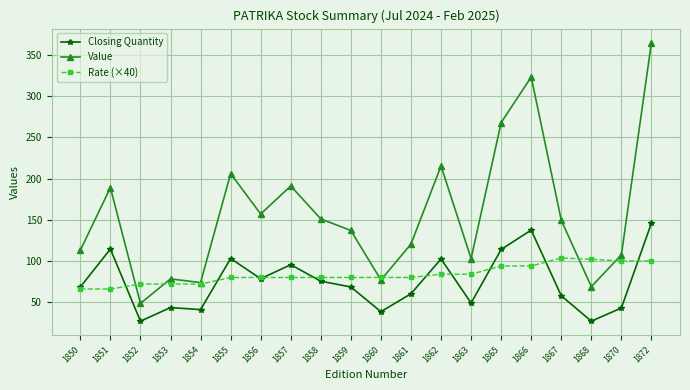

What is the value of the Closing Quantity point at the 18th from the left?

27.0